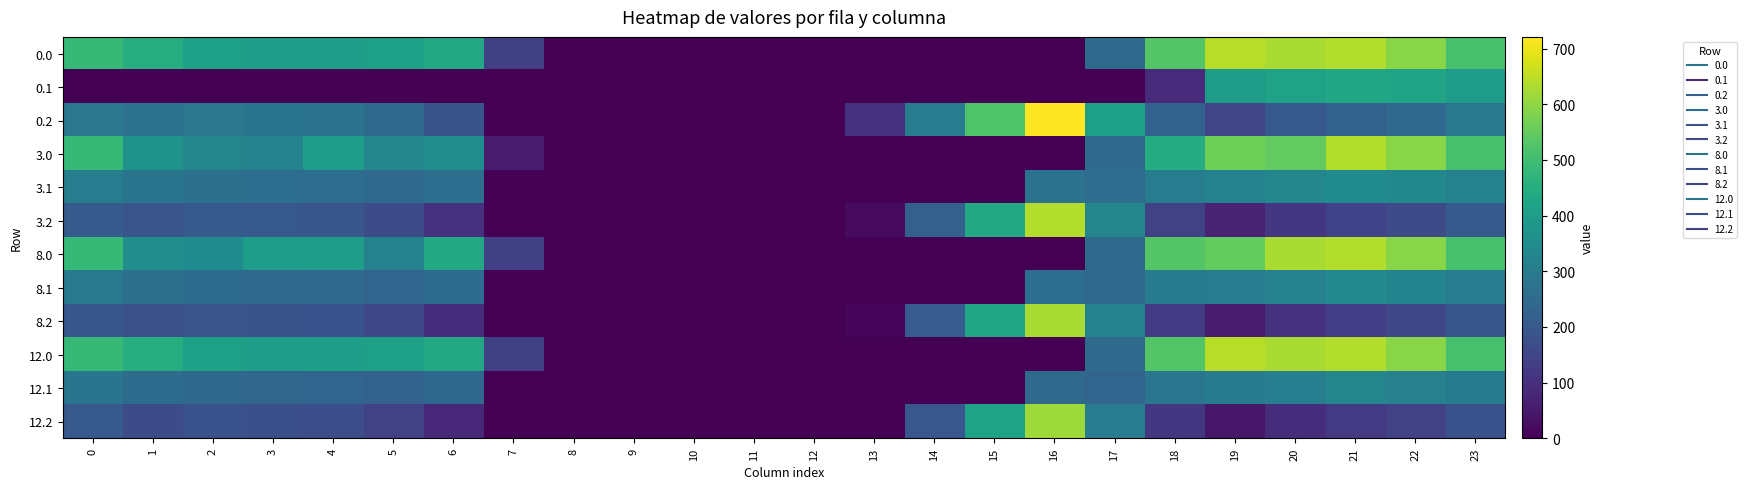

Reading right to left, extract all data points from this chart.

row_0: 511.3	592.3	638.4	629.9	644.5	529.6	250.3	0.0	0.0	0.0	0.0	0.0	0.0	0.0	0.0	0.0	136.4	435.0	410.8	404.9	404.4	410.3	449.5	482.0
row_1: 399.4	419.9	432.4	414.5	399.7	88.3	0.0	0.0	0.0	0.0	0.0	0.0	0.0	0.0	0.0	0.0	0.0	0.0	0.0	0.0	0.0	0.0	0.0	0.0
row_2: 287.5	247.4	226.4	199.2	151.1	223.1	409.5	721.2	522.2	301.9	104.4	0.0	0.0	0.0	0.0	0.0	0.0	187.1	248.1	274.4	281.0	285.5	272.7	287.1
row_3: 511.3	592.3	638.4	547.9	562.5	447.6	249.6	0.0	0.0	0.0	0.0	0.0	0.0	0.0	0.0	0.0	54.4	353.0	328.8	404.9	322.4	328.3	367.5	482.0
row_4: 317.4	337.9	350.4	332.5	317.7	306.5	258.1	271.7	0.0	0.0	0.0	0.0	0.0	0.0	0.0	0.0	0.0	263.2	247.5	257.6	260.7	265.9	279.1	302.6
row_5: 205.5	165.4	144.4	117.2	69.1	141.1	327.5	639.2	440.2	219.9	22.4	0.0	0.0	0.0	0.0	0.0	0.0	105.1	166.1	192.4	199.0	203.5	190.7	205.1
row_6: 511.3	592.3	638.4	629.9	550.5	529.6	250.3	0.0	0.0	0.0	0.0	0.0	0.0	0.0	0.0	0.0	136.4	435.0	316.8	404.9	404.4	349.6	355.5	482.0
row_7: 305.4	325.9	338.4	320.5	305.7	294.5	246.1	259.7	0.0	0.0	0.0	0.0	0.0	0.0	0.0	0.0	0.0	251.2	235.5	245.6	248.7	253.9	267.1	290.6
row_8: 193.5	153.4	132.4	105.2	57.1	129.1	315.5	627.2	428.2	207.9	10.4	0.0	0.0	0.0	0.0	0.0	0.0	93.1	154.1	180.4	187.0	191.5	178.7	193.1
row_9: 511.3	592.3	638.4	629.9	644.5	529.6	250.3	0.0	0.0	0.0	0.0	0.0	0.0	0.0	0.0	0.0	136.4	435.0	410.8	404.9	404.4	410.3	449.5	482.0
row_10: 294.4	314.9	327.4	309.5	294.7	283.5	235.1	248.7	0.0	0.0	0.0	0.0	0.0	0.0	0.0	0.0	0.0	240.2	224.5	234.6	237.7	242.9	256.1	279.6
row_11: 182.5	142.4	121.4	94.2	46.1	118.1	304.5	616.2	417.2	196.9	0.0	0.0	0.0	0.0	0.0	0.0	0.0	82.1	143.1	169.4	176.0	180.5	167.7	201.8